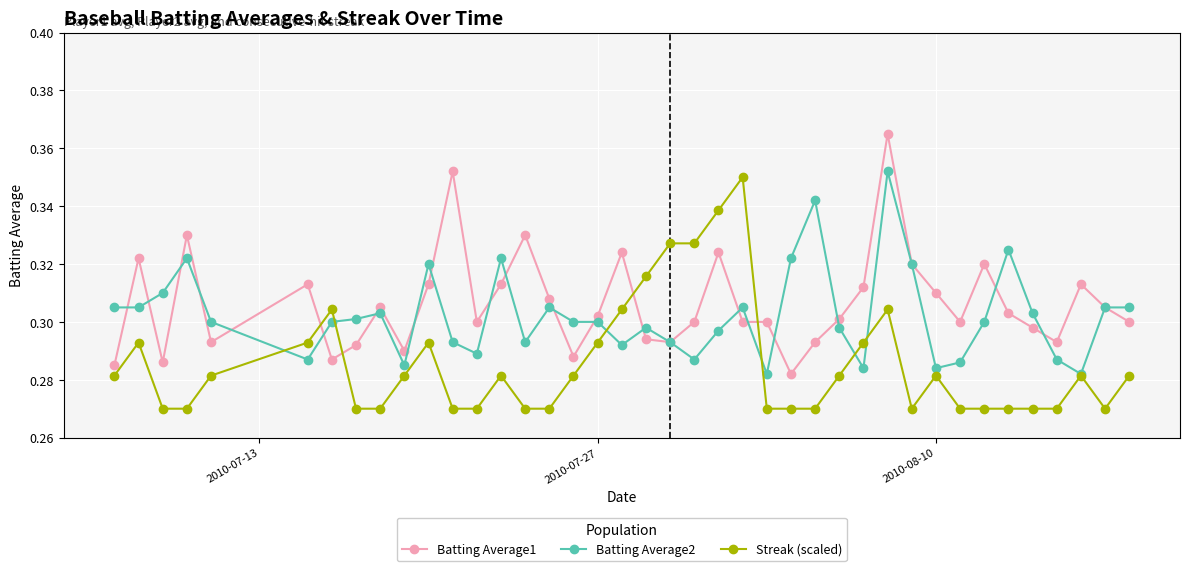

How many intersections are there between Streak (scaled) and Batting Average1?

4